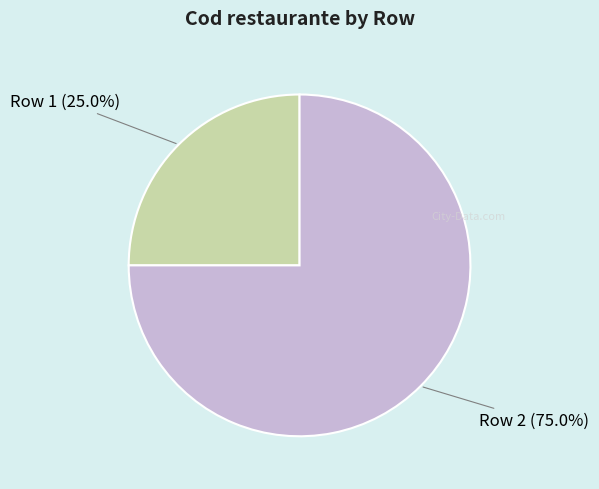

Approximately how many times larger is the value at Row 2 compared to Row 1?

3.0